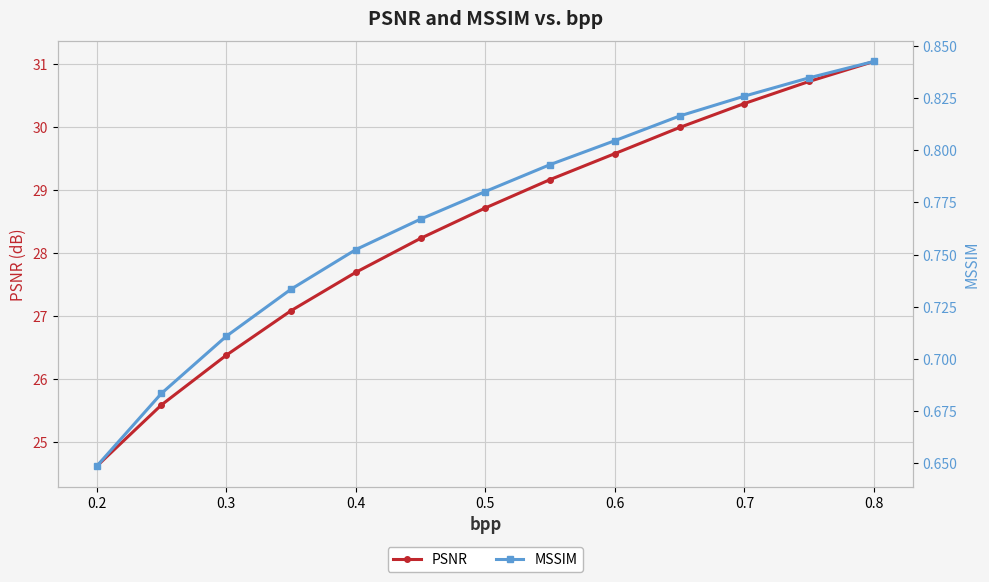

The PSNR series shows 53.0 at 0.7. True or false?

False